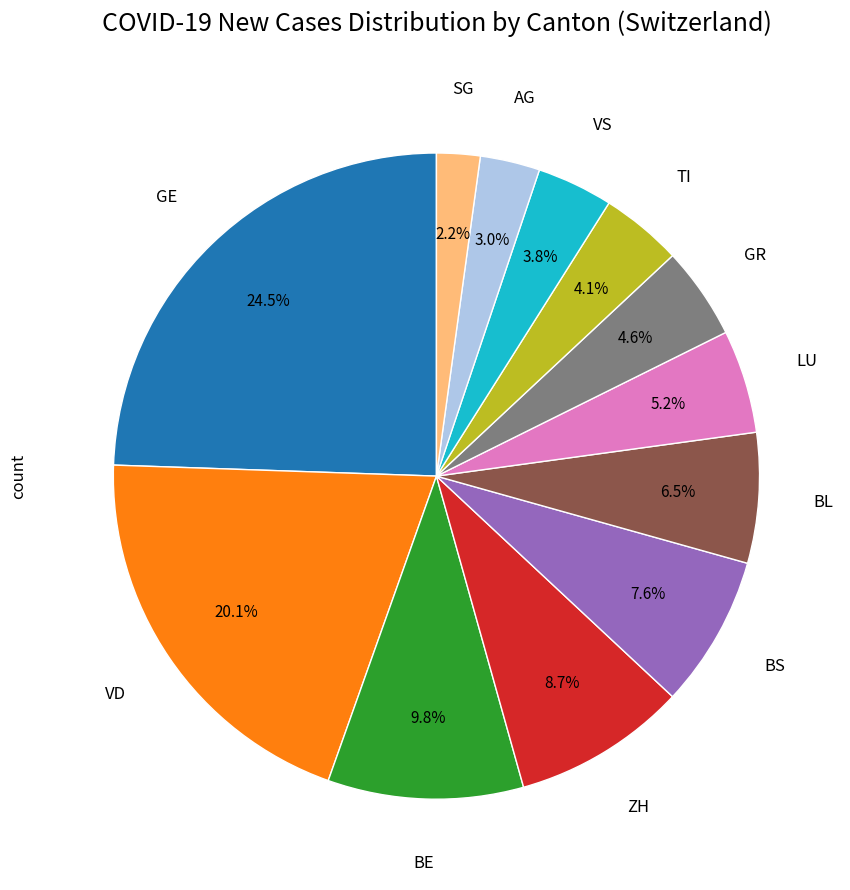

Is there a majority slice in this chart?

No